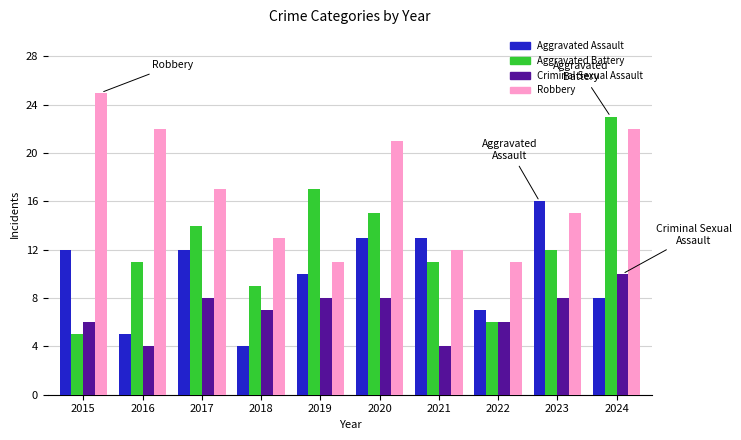

What are all the series names shown in the legend?

Aggravated Assault, Aggravated Battery, Criminal Sexual Assault, Robbery